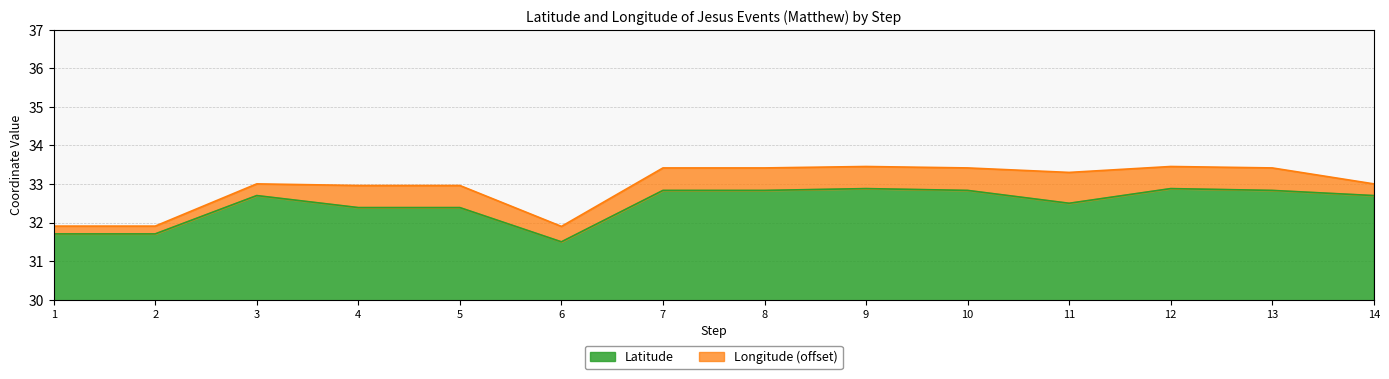

What is the change in value from 9 to 11?

-0.4